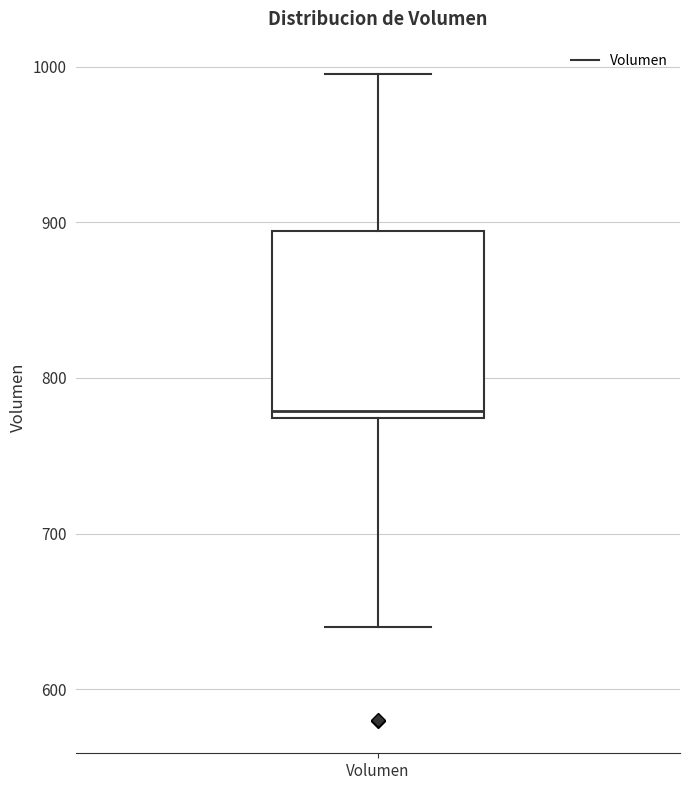

Transcribe this box plot: give where the median line is, the range the box spans, and where the two whiskers end, as read against the y-axis. The values are not printed on the chart, so give them approximately, as read against the axis.

median 780, box 770 to 890, whiskers 640 to 1000